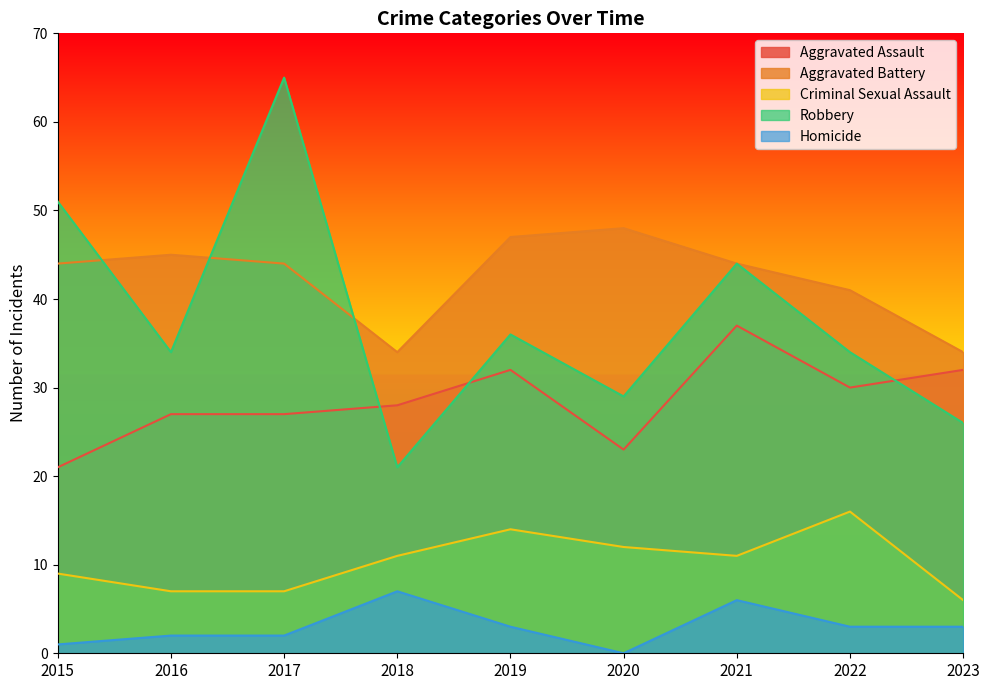

True or false: Aggravated Assault and Aggravated Battery cross at least once.

False